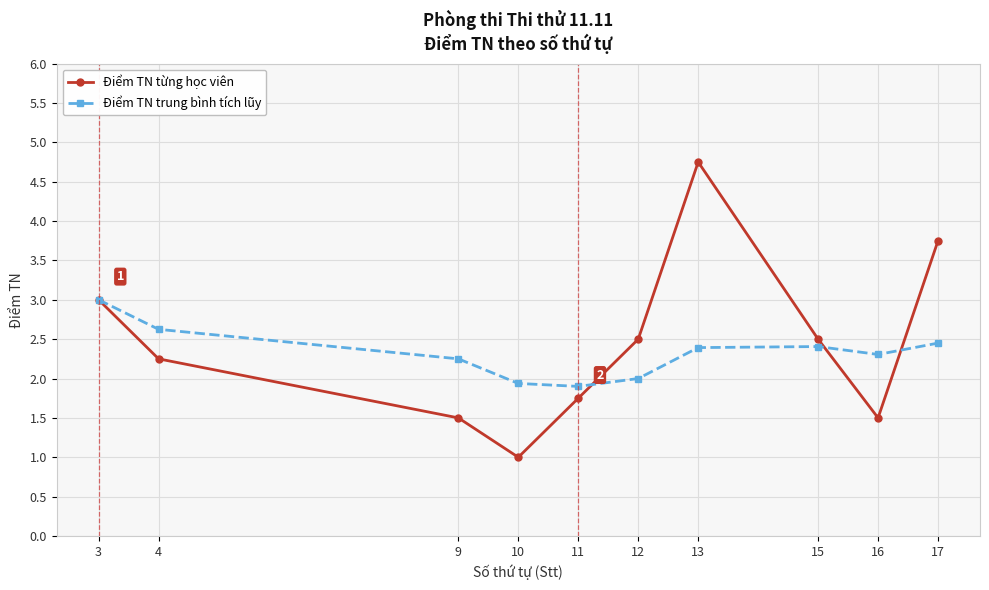

The value of Điểm TN trung bình tích lũy at 13 is 2.4. True or false?

True